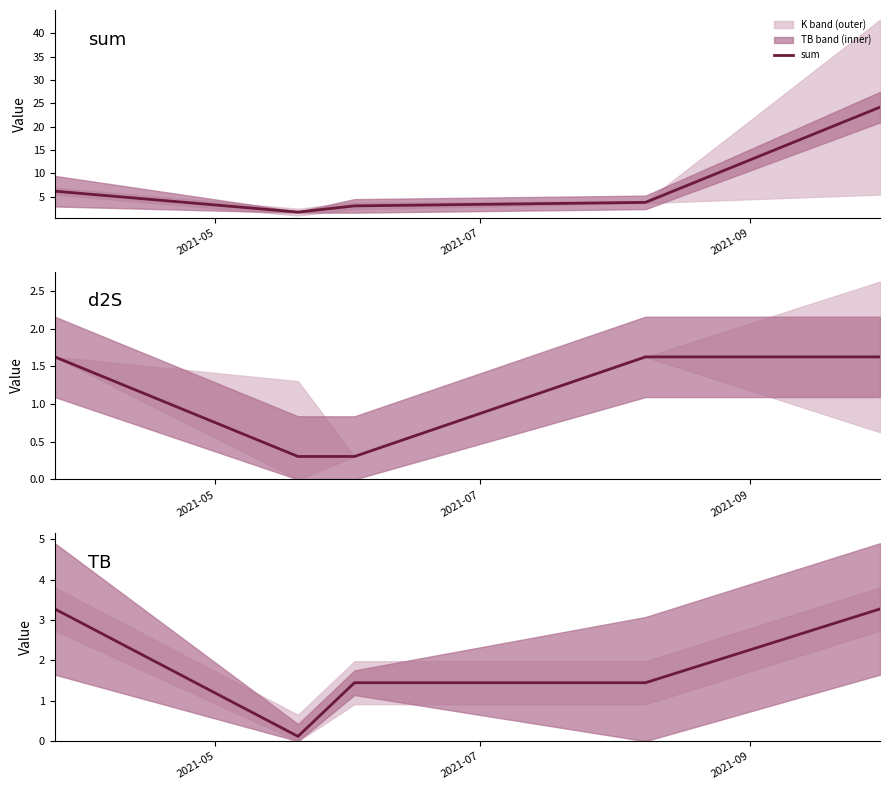

What is the highest value of the sum series?

24.1